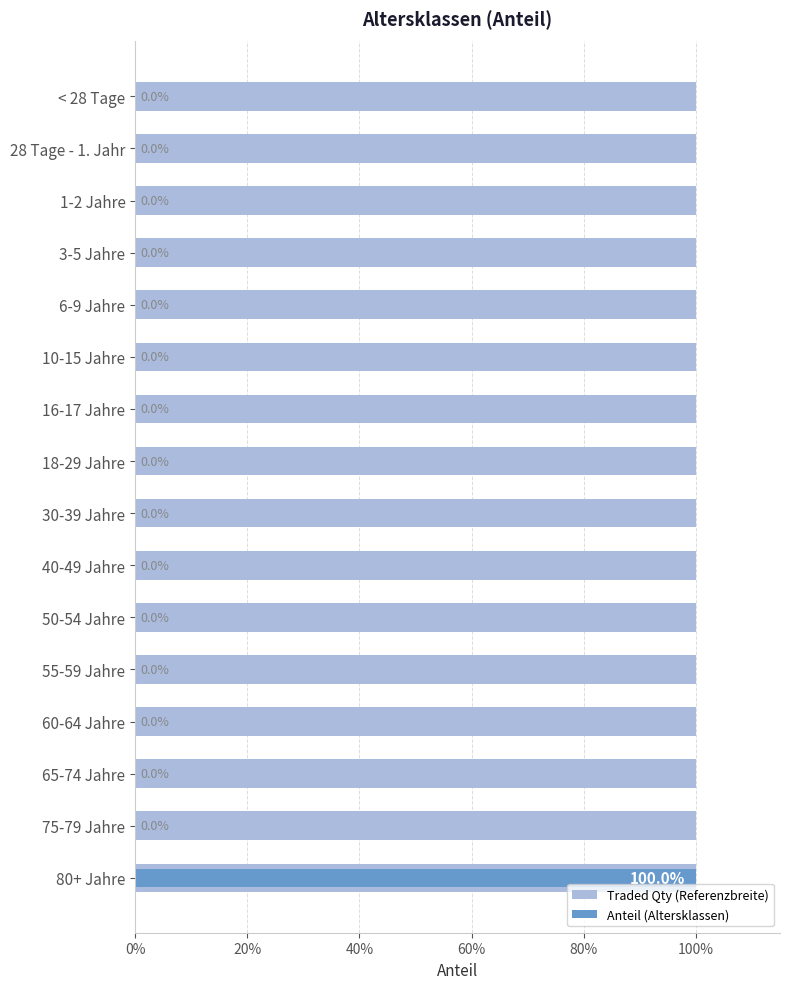

What is the greatest value displayed?

1.0